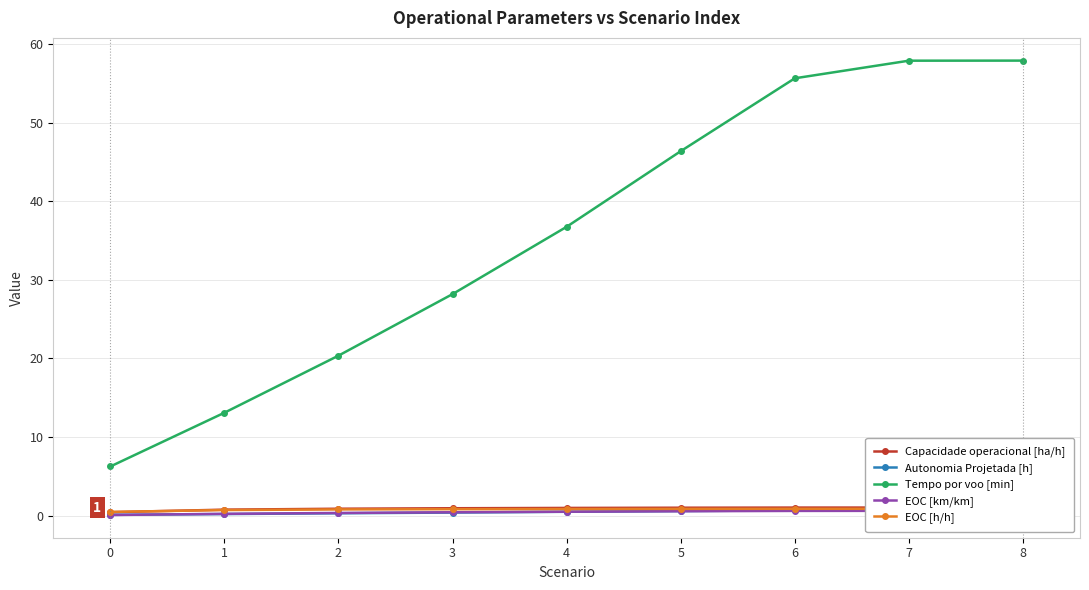

How many data points in Tempo por voo [min] are above 36?

5